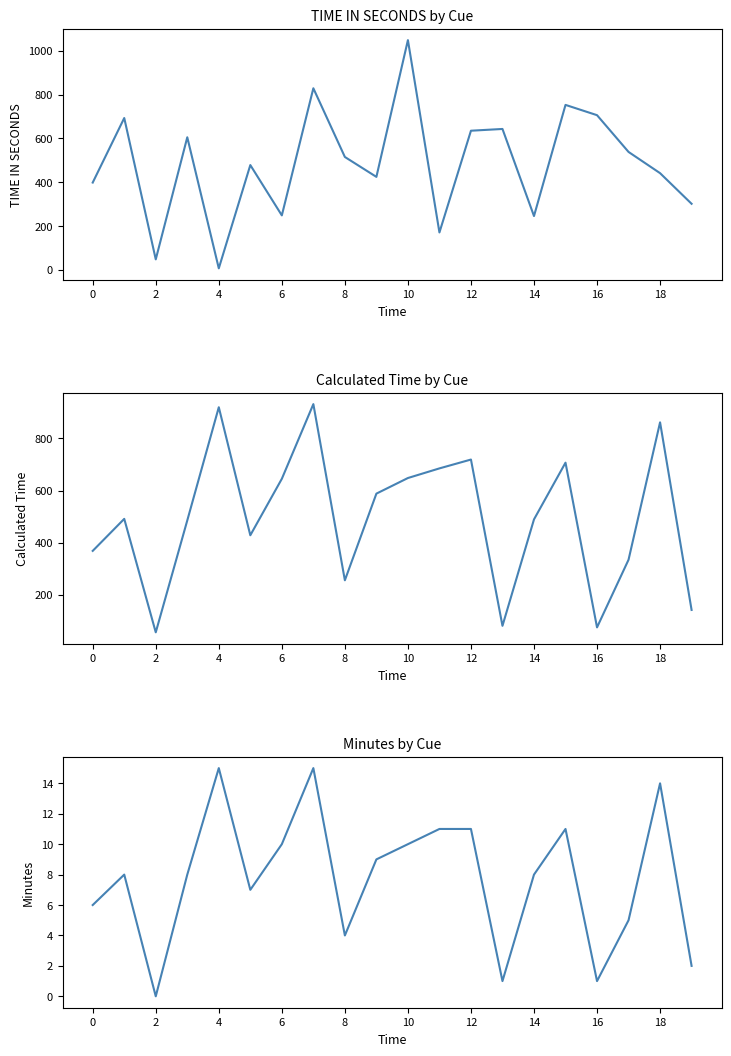

At 15, list the series in order from largest to smallest.

TIME IN SECONDS, calculated time, minutes